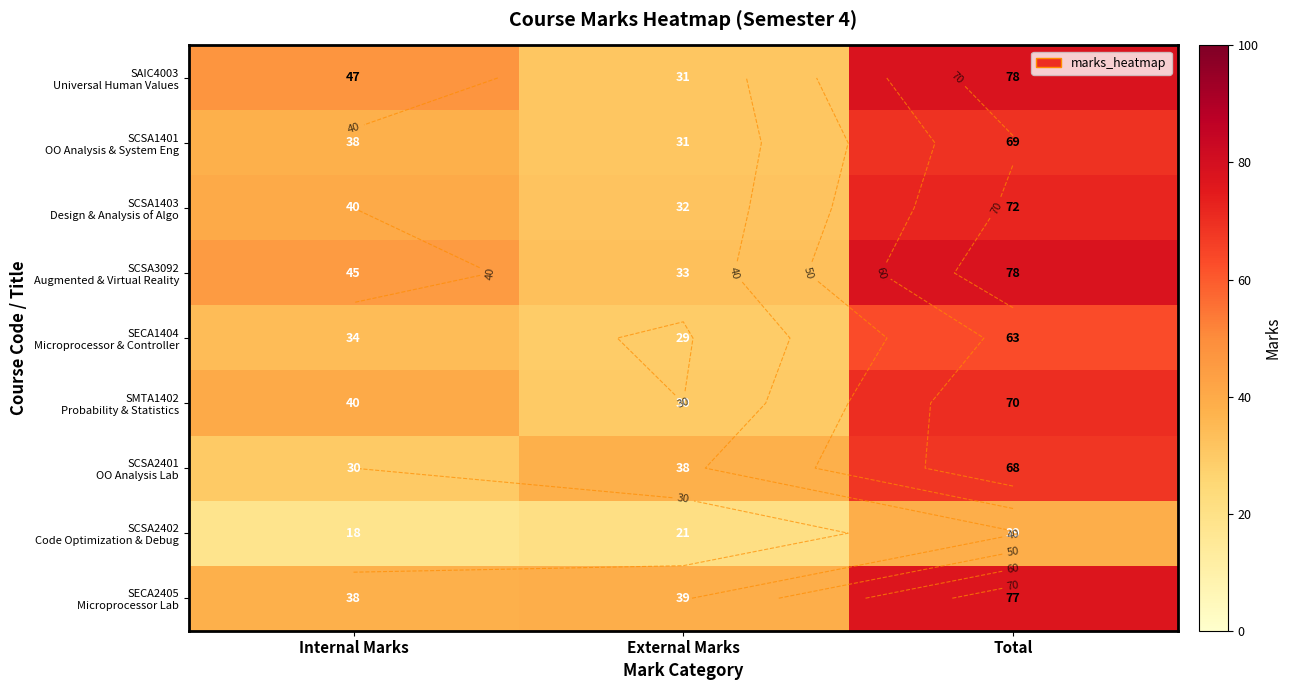

At which label is SCSA1401 OO Analysis & System Eng closest to 50?

Internal Marks